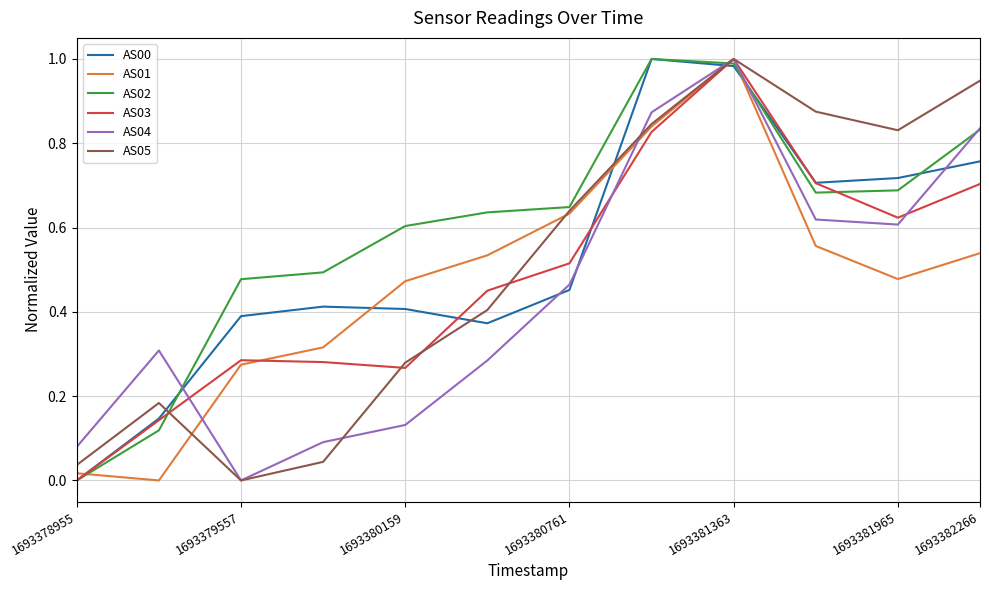

Which series ends up on top after the final intersection of AS00 and AS05?

AS05